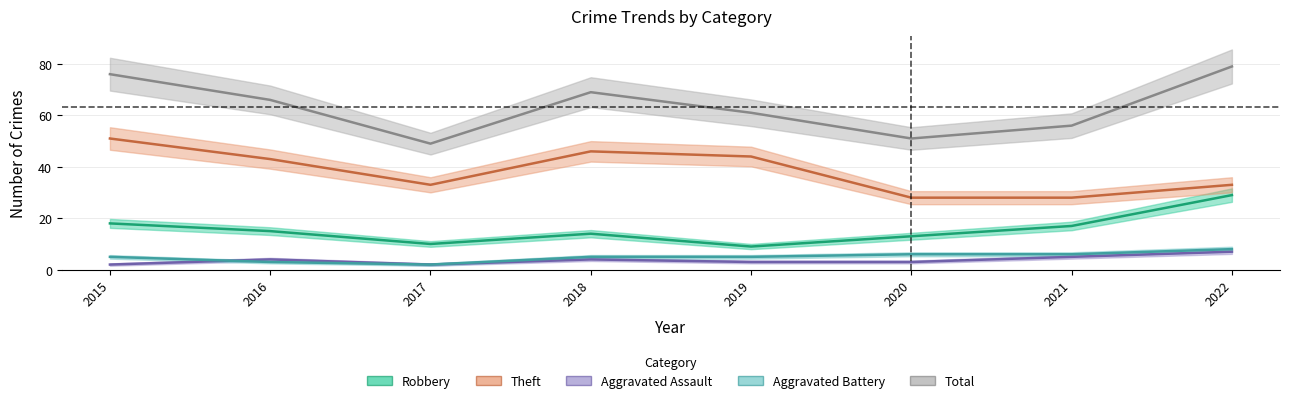

Rank the series at 2020 from highest to lowest value.

Total, Theft, Robbery, Aggravated Battery, Aggravated Assault